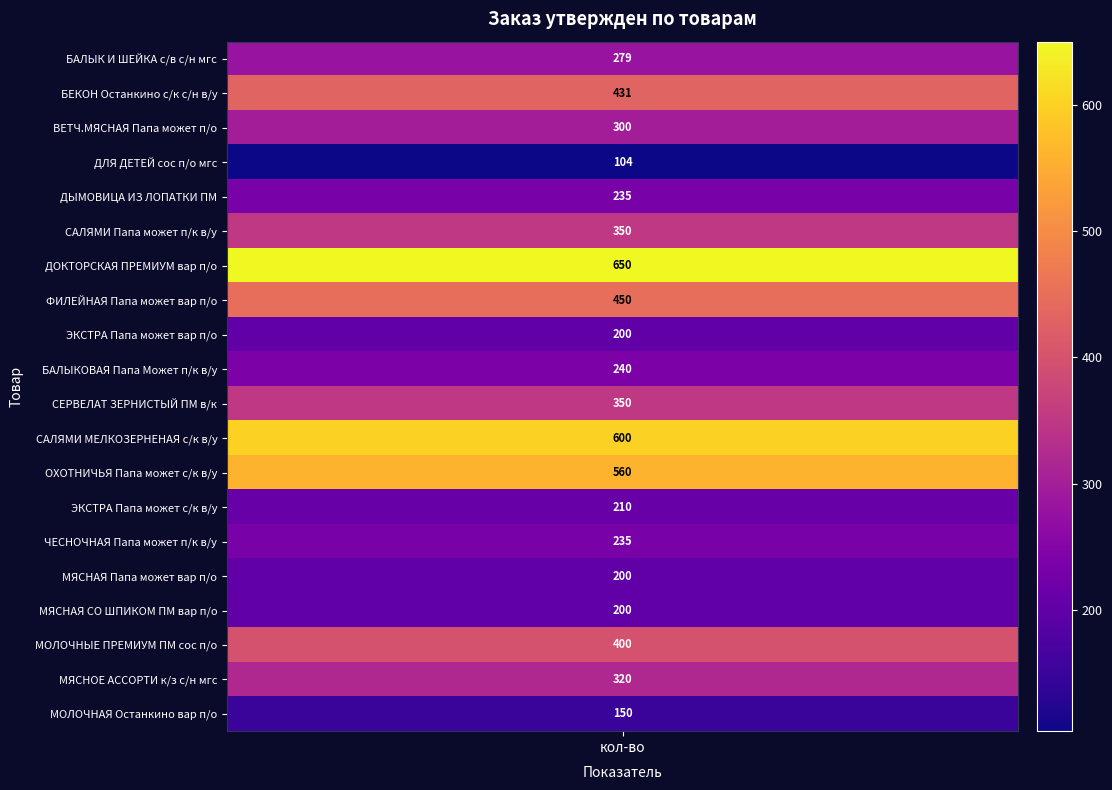

Reading right to left, list all the values displayed in this chart.

150	320	400	200	200	235	210	560	600	350	240	200	450	650	350	235	104	300	431	279